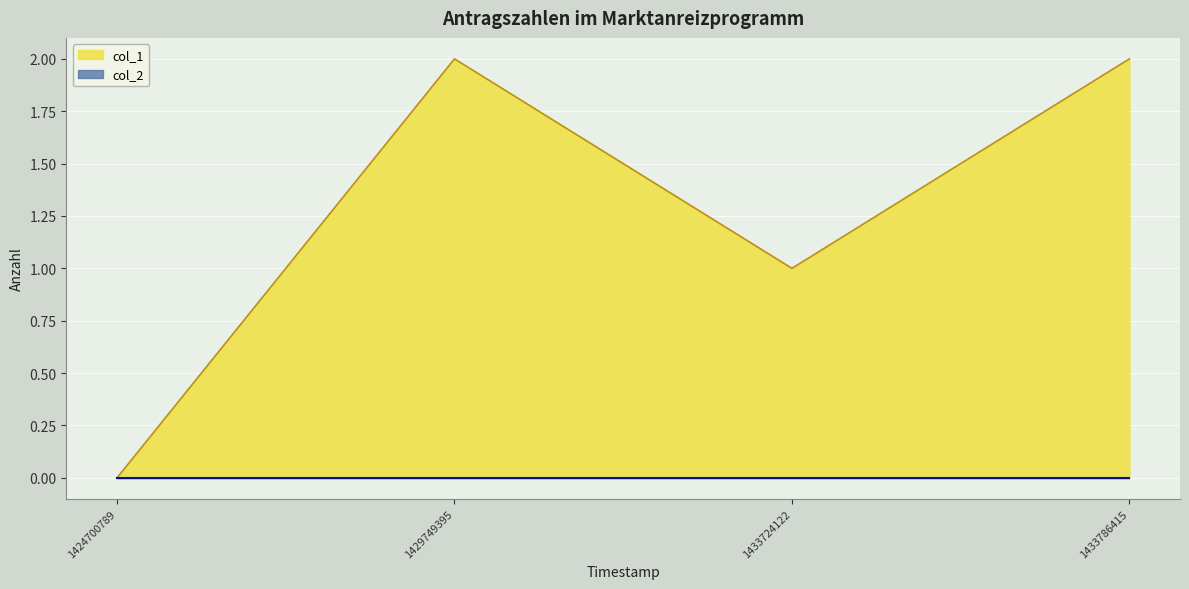

Is it true that the value at 1429749395 is 2?

True